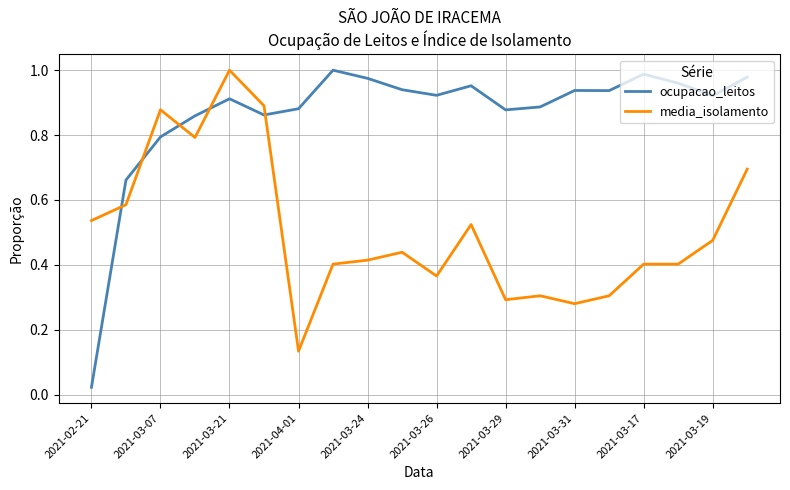

True or false: ocupacao_leitos and media_isolamento cross at least once.

True